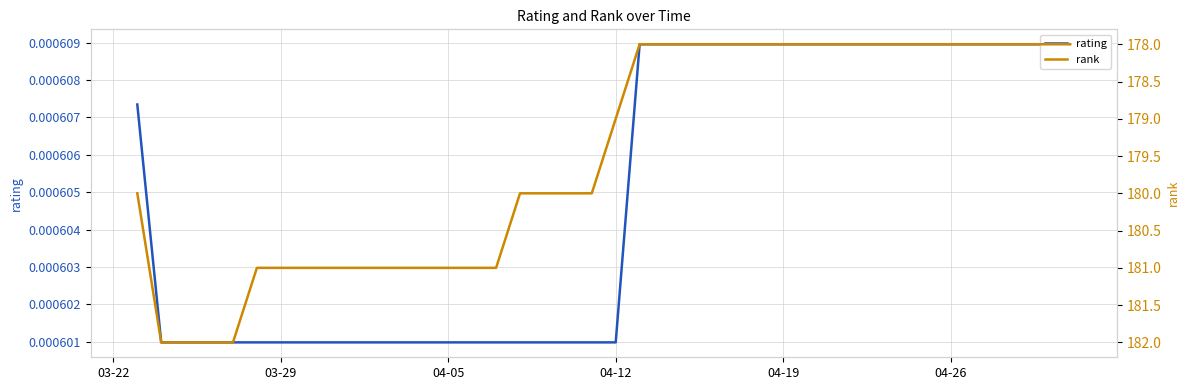

List the series in order of their peak value, highest first.

rank, rating